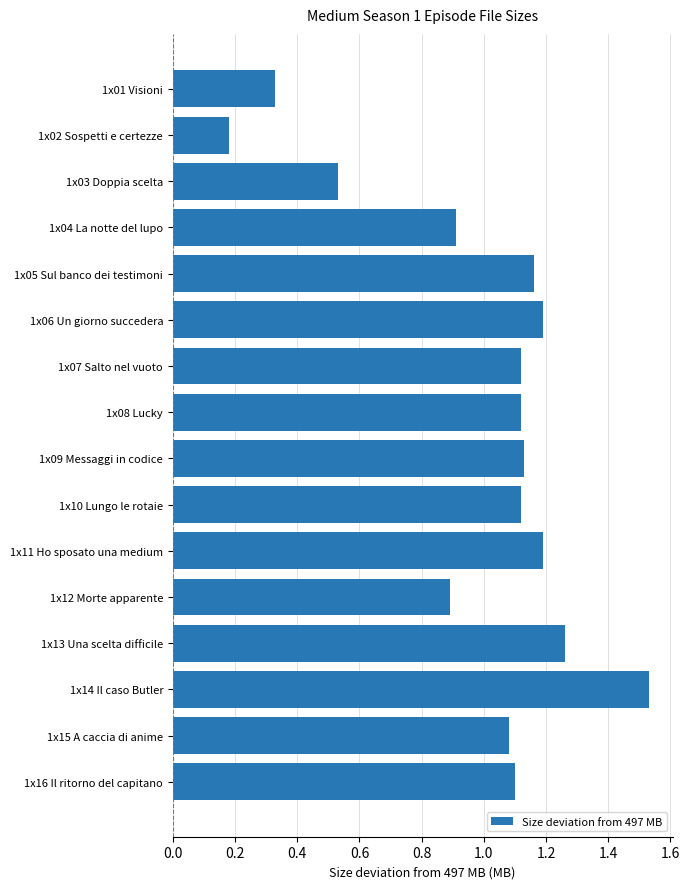

Are the bars grouped side by side (vs. stacked)?

No